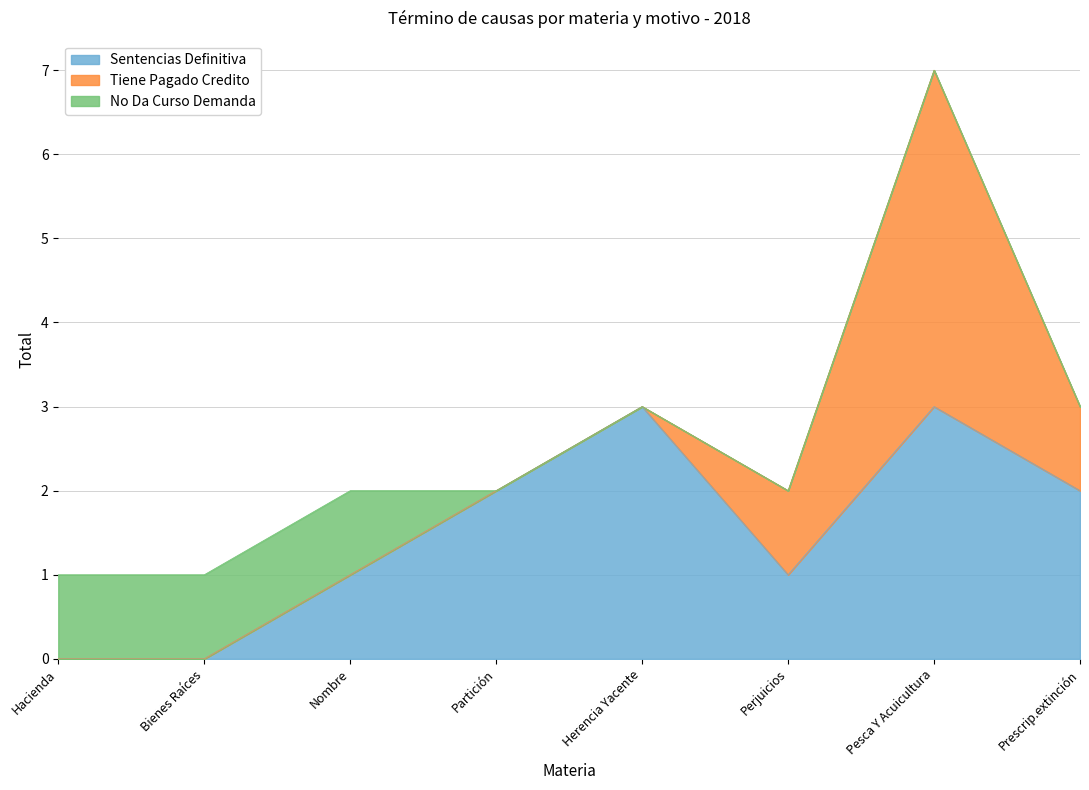

List the series in order of their peak value, lowest first.

No Da Curso Demanda, Sentencias Definitiva, Tiene Pagado Credito